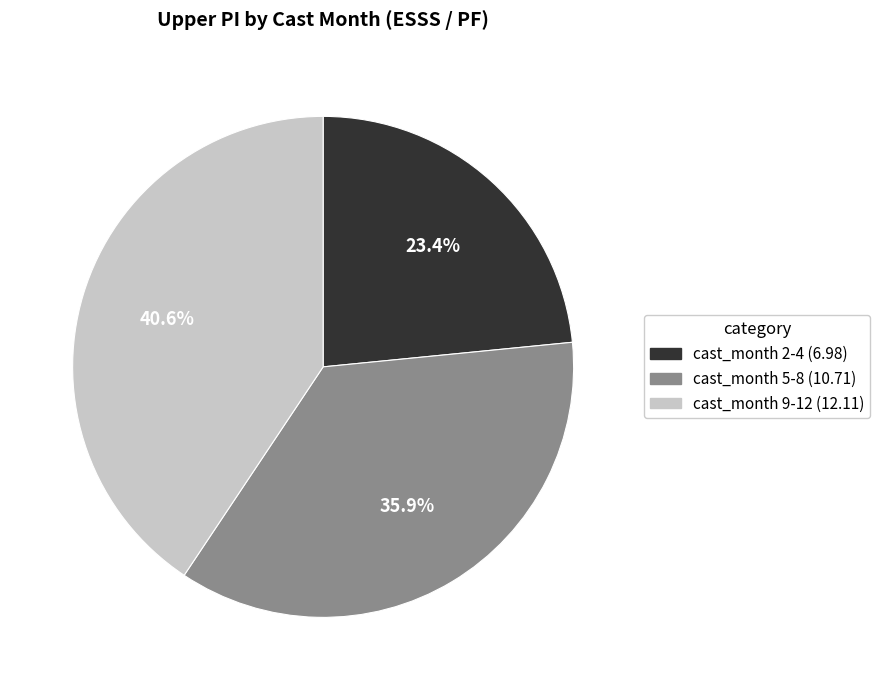

Does any single category account for the majority?

No